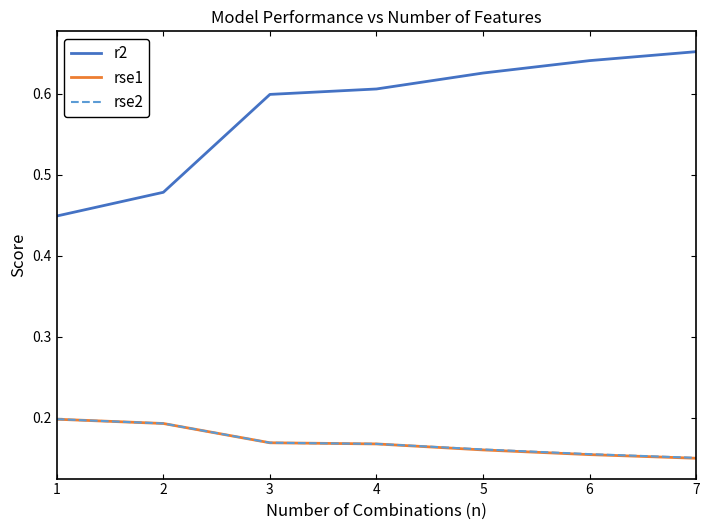

True or false: r2 and rse2 cross at least once.

False